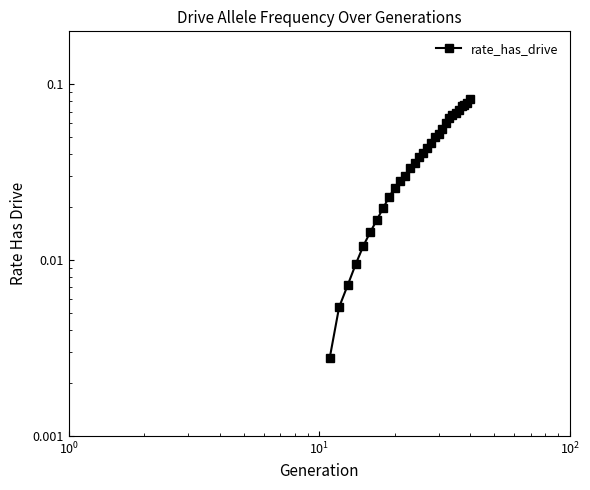

The value at 20 is 0.0. True or false?

False